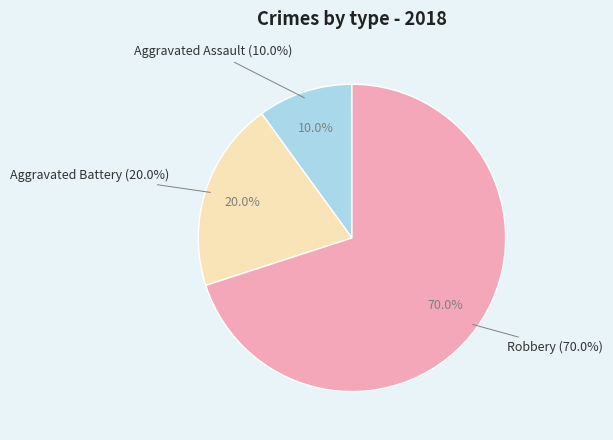

What is the smallest slice in the pie chart?

Aggravated Assault